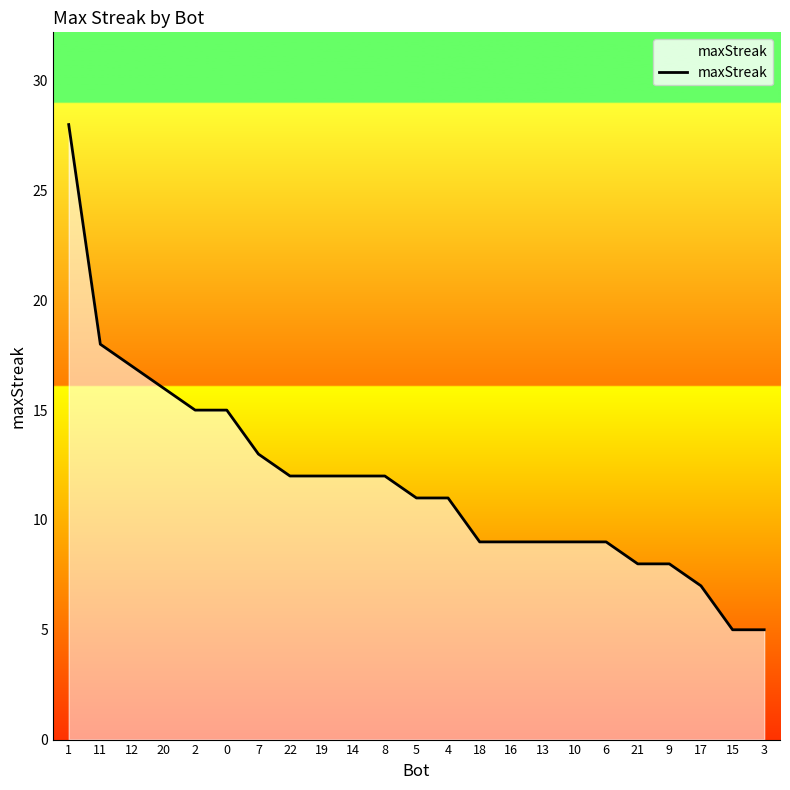

Is it true that the value at 22 is 12?

True